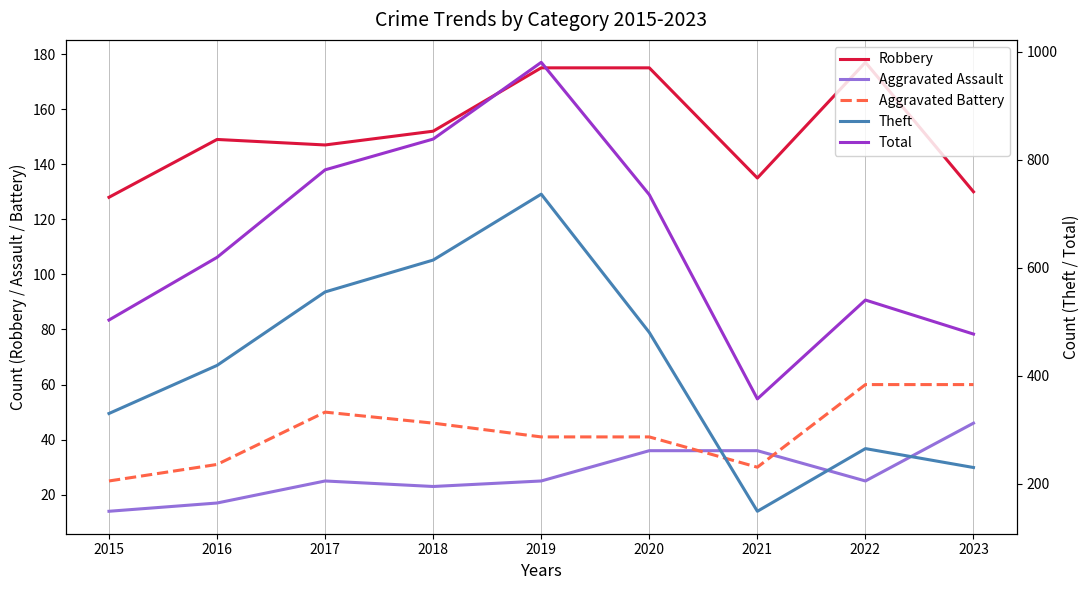

What is the difference between the second highest and second lowest values in the Theft series?

384